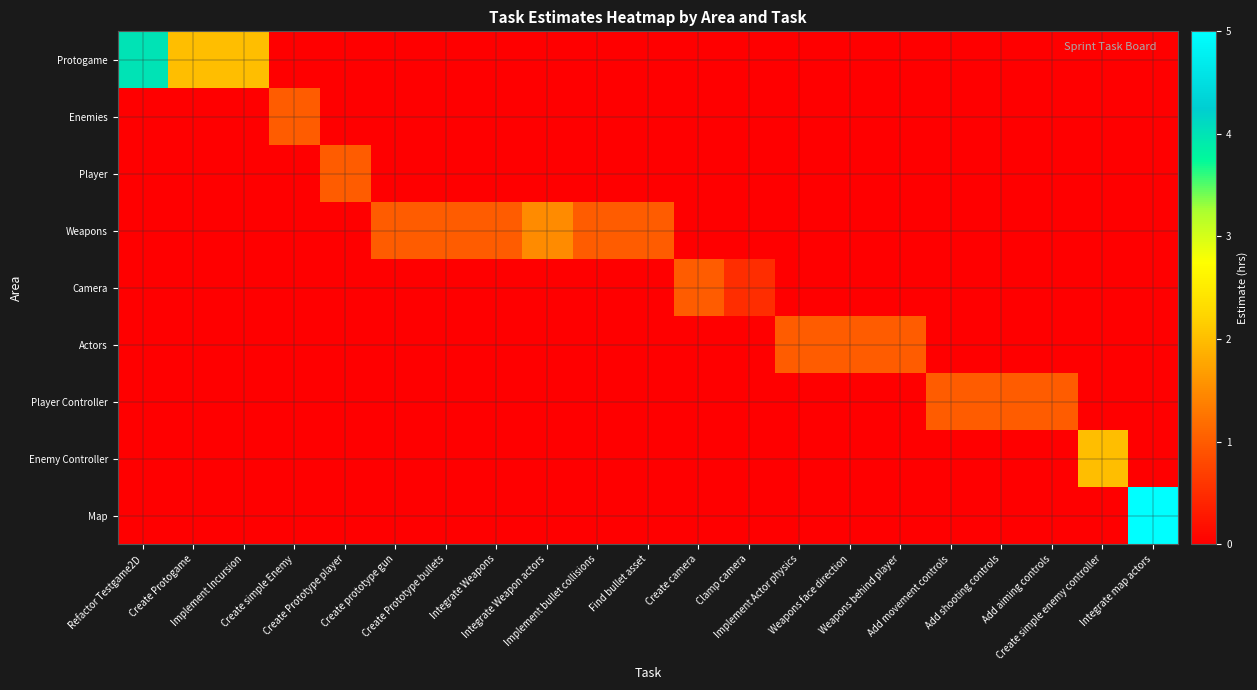

What is the total value across all series at Integrate Weapons?

1.0